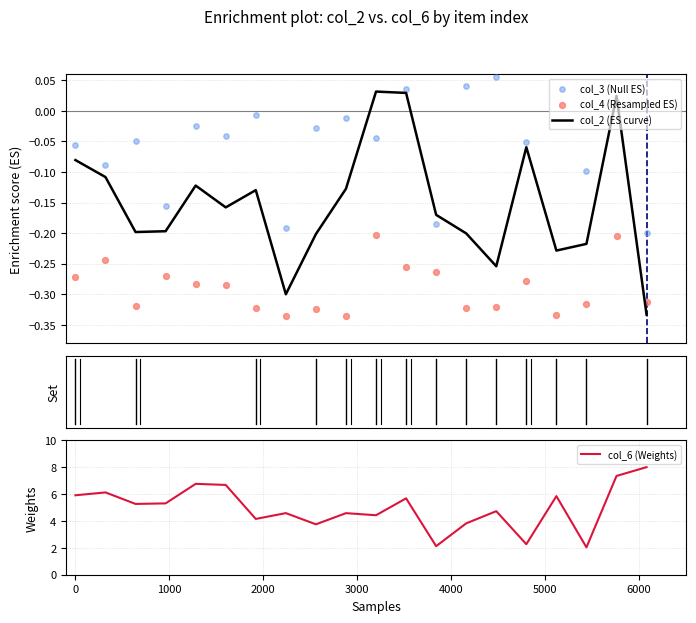

Which series has the widest spread of Y values?

col_6 (Weights)